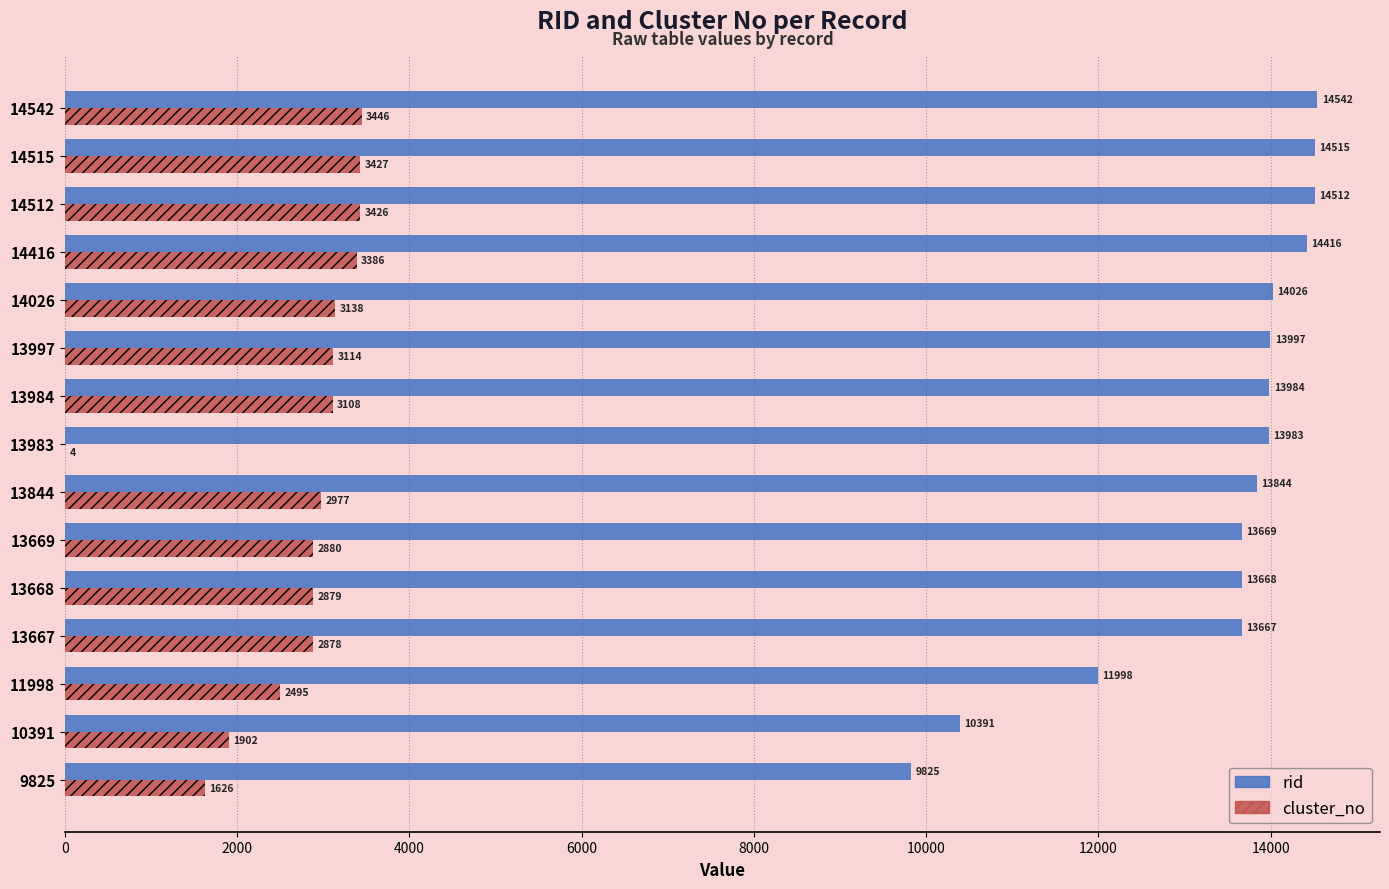

Where is cluster_no nearest to the value 1725?

9825